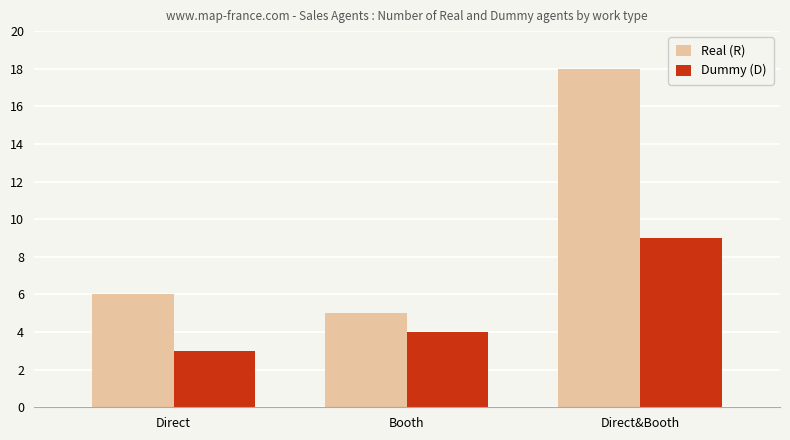

What is the total value across all series at Direct&Booth?

27